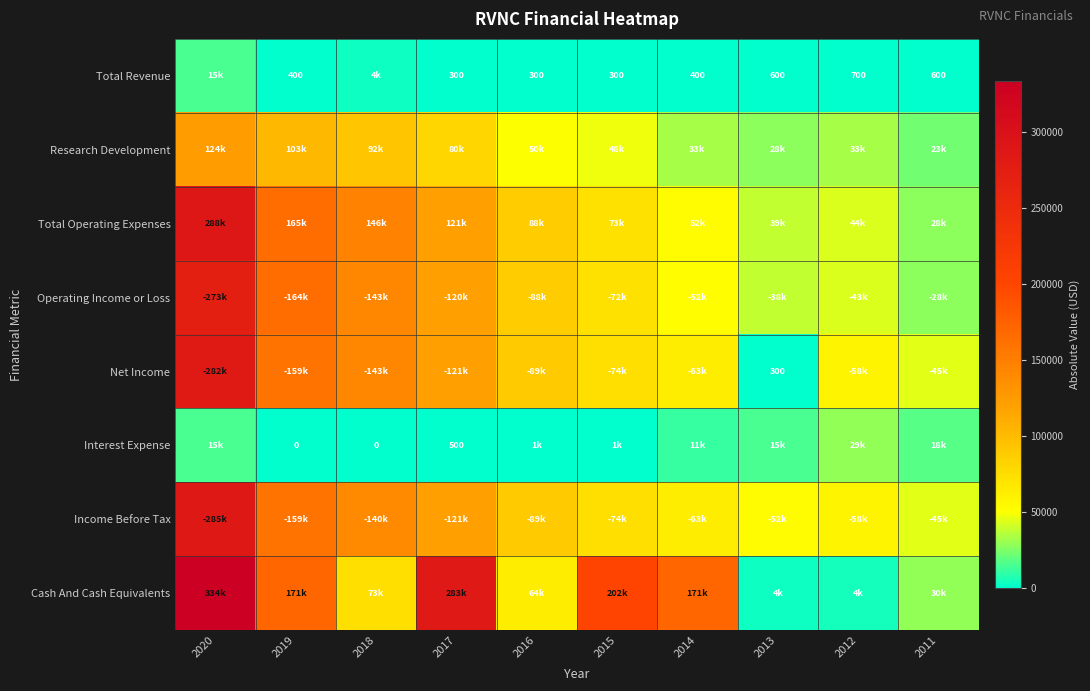

At which category is the sum across all series the highest?

2020